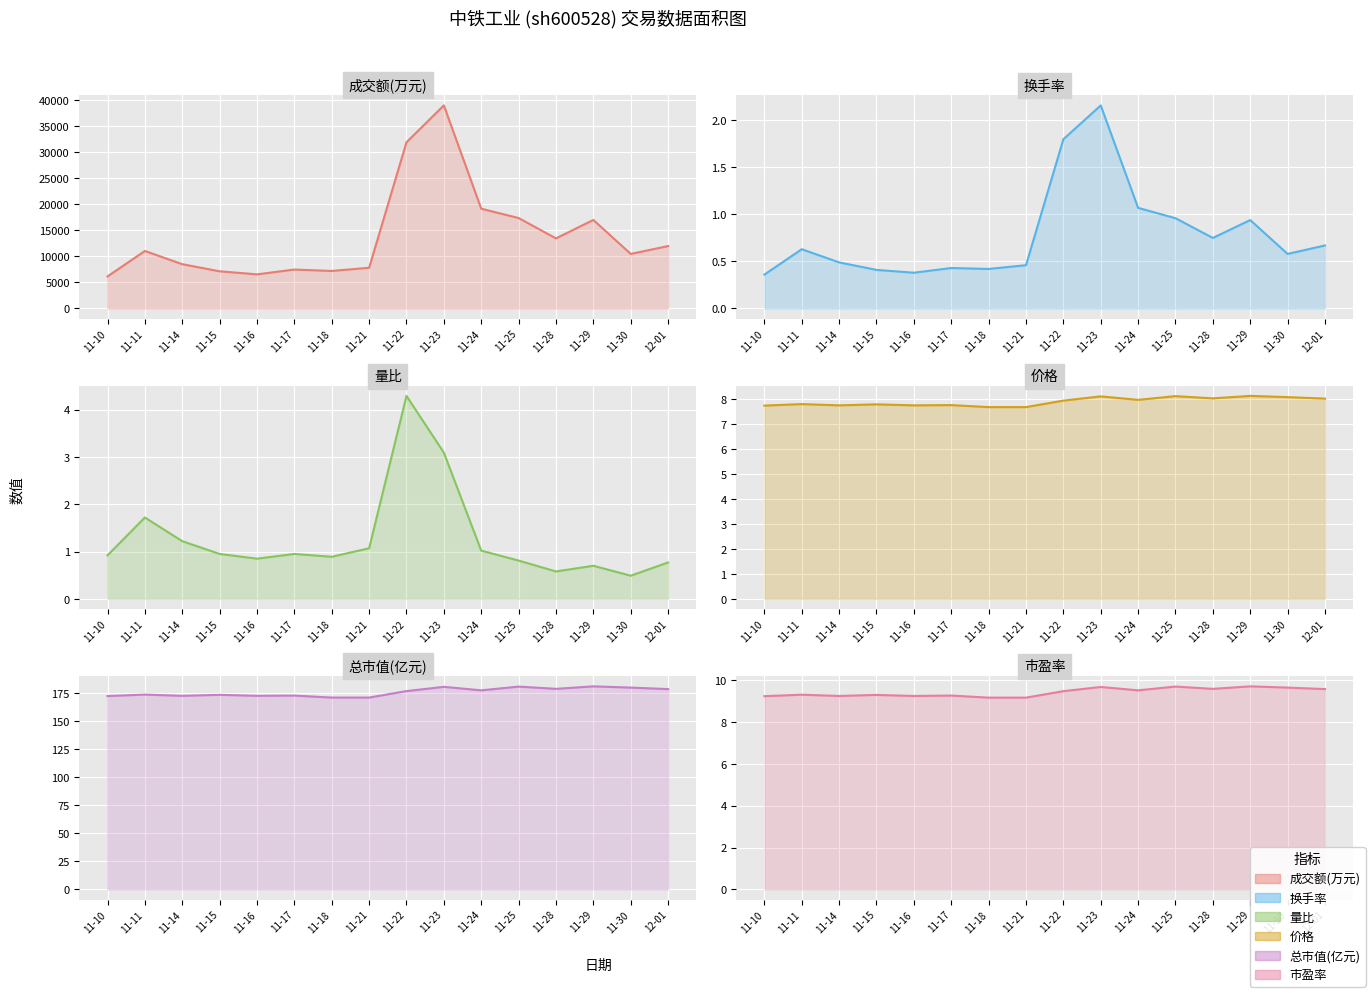

Which series has the largest range (max minus min)?

成交额(万元)